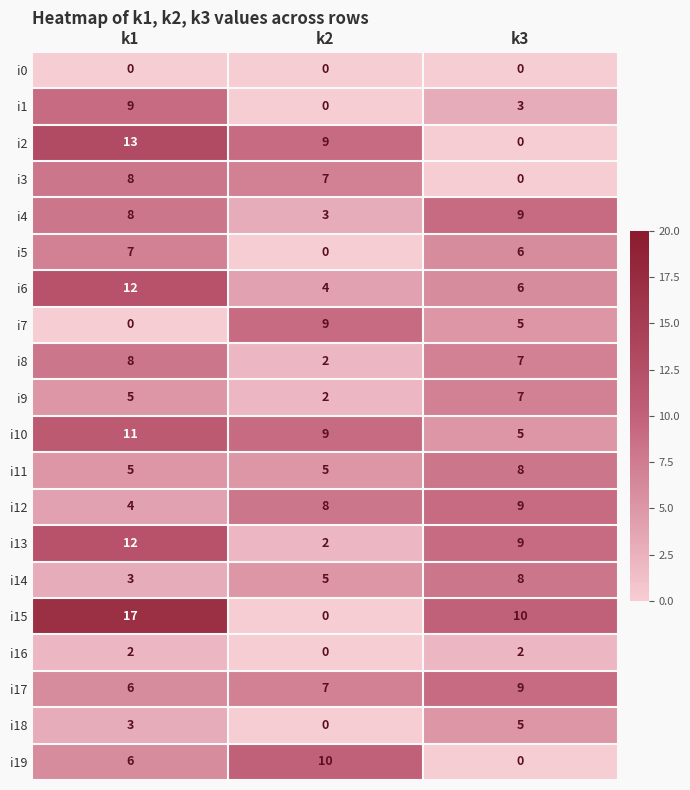

How many data points in i16 are less than 2?

1